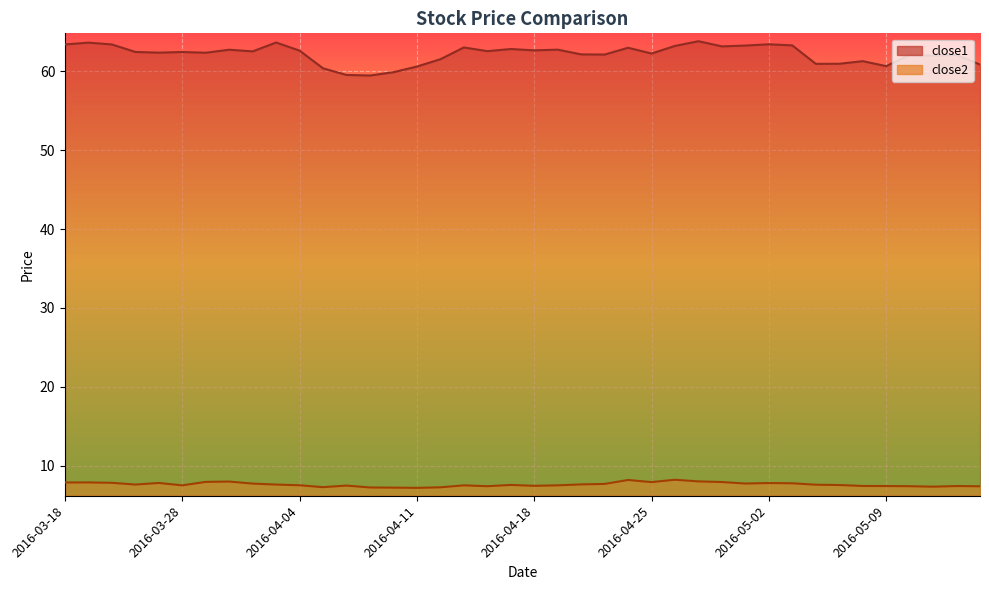

What is the label of the 8th point from the right?

2016-05-04